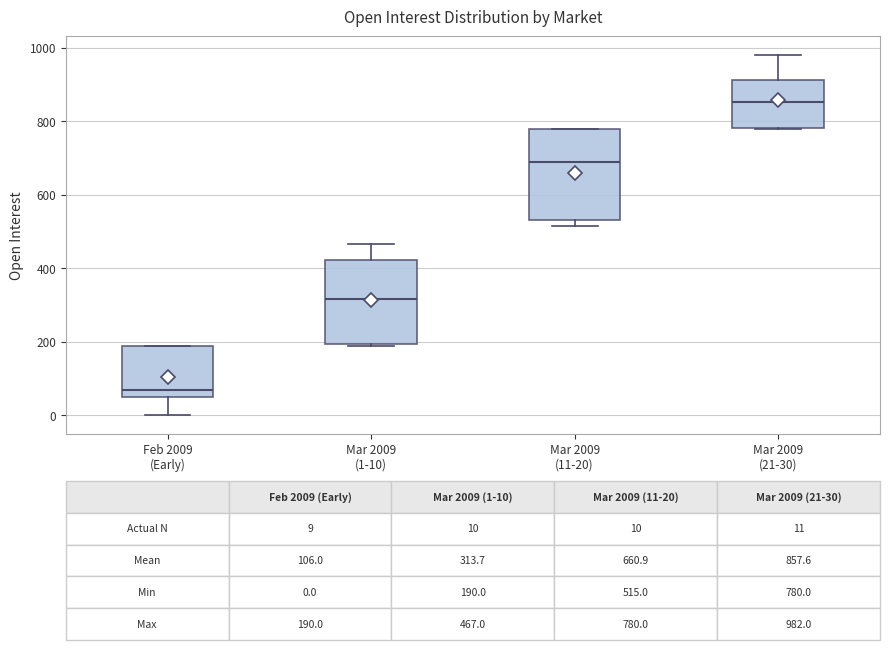

Which box is the tallest, from its lower edge to its upper edge?

Mar 2009 (11-20)